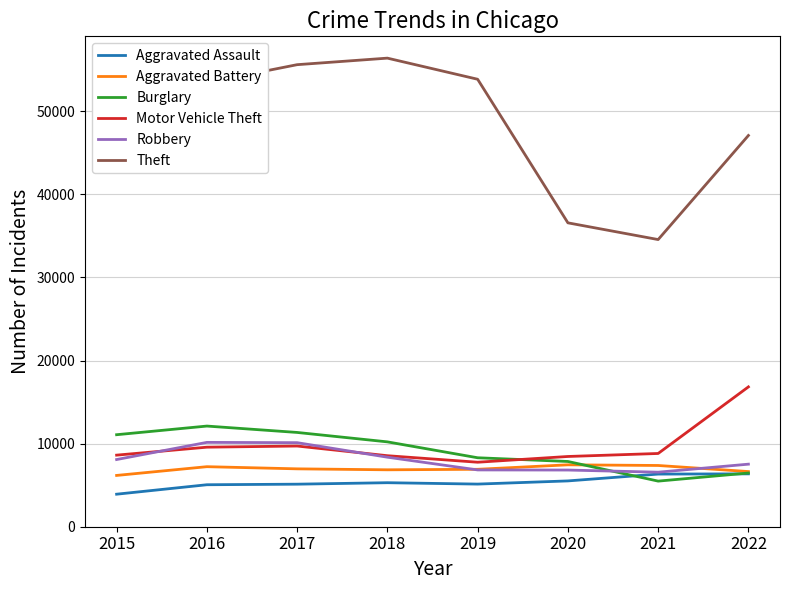

At how many categories does at least one series exceed 20244?

8